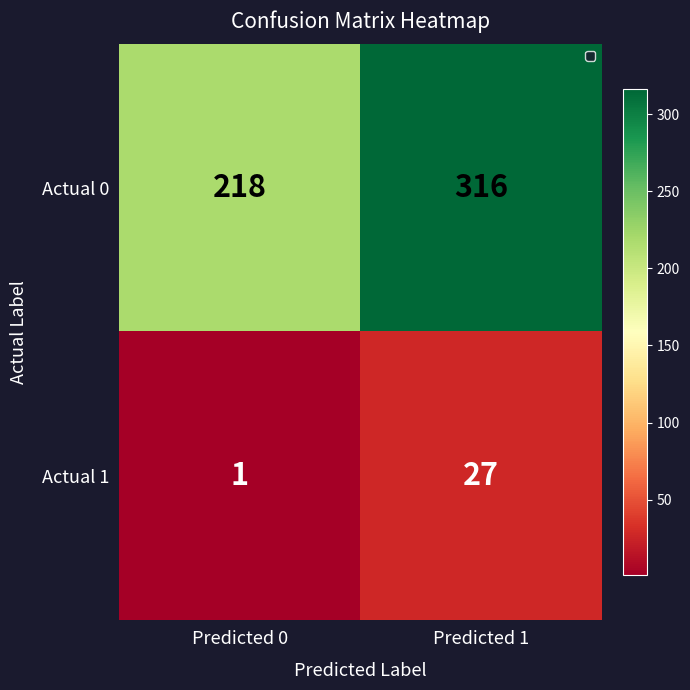

The value of Actual 0 at Predicted 1 is 467. True or false?

False